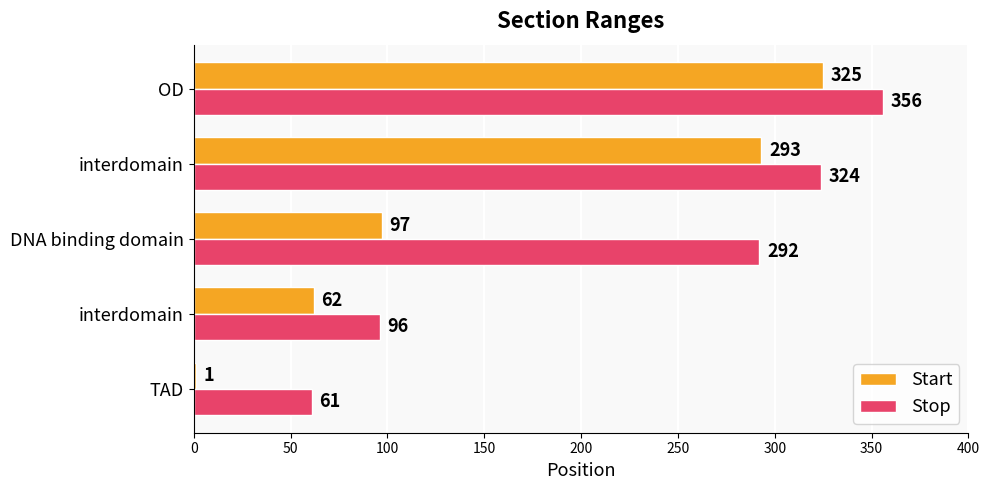

Reading left to right, what are all the values shown in this chart?

Start: 1	62	97	293	325
Stop: 61	96	292	324	356